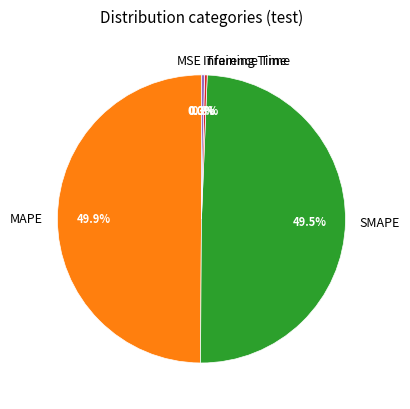

What is the total percentage of Training Time and MAPE?

50.2%